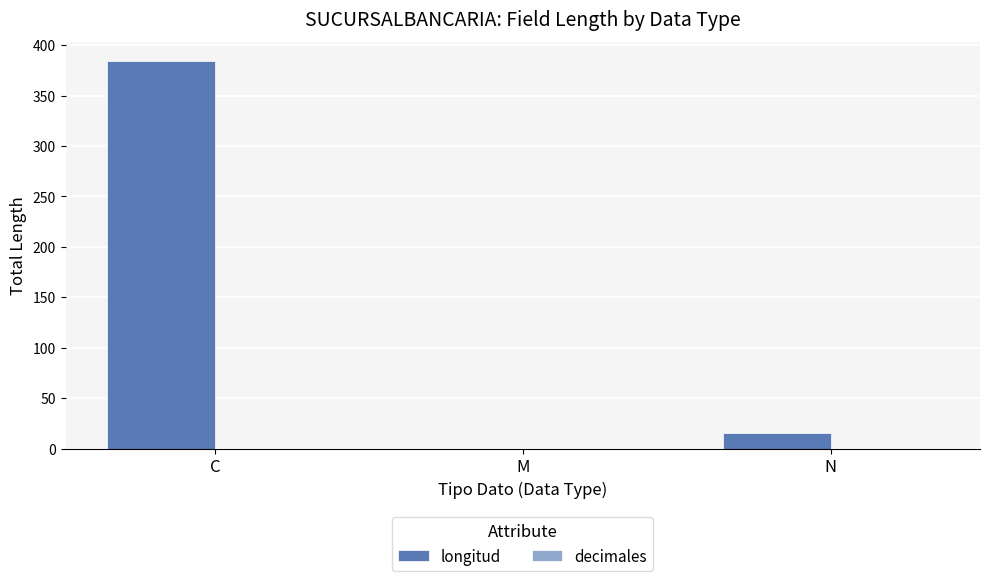

What is the greatest value displayed?

384